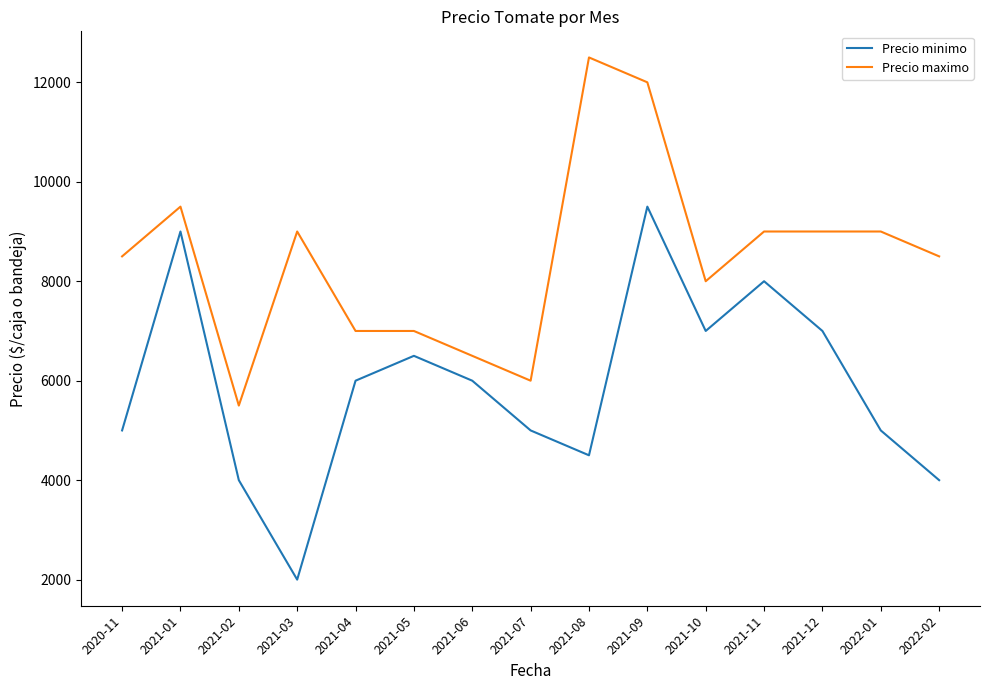

Which series has the largest range (max minus min)?

Precio minimo